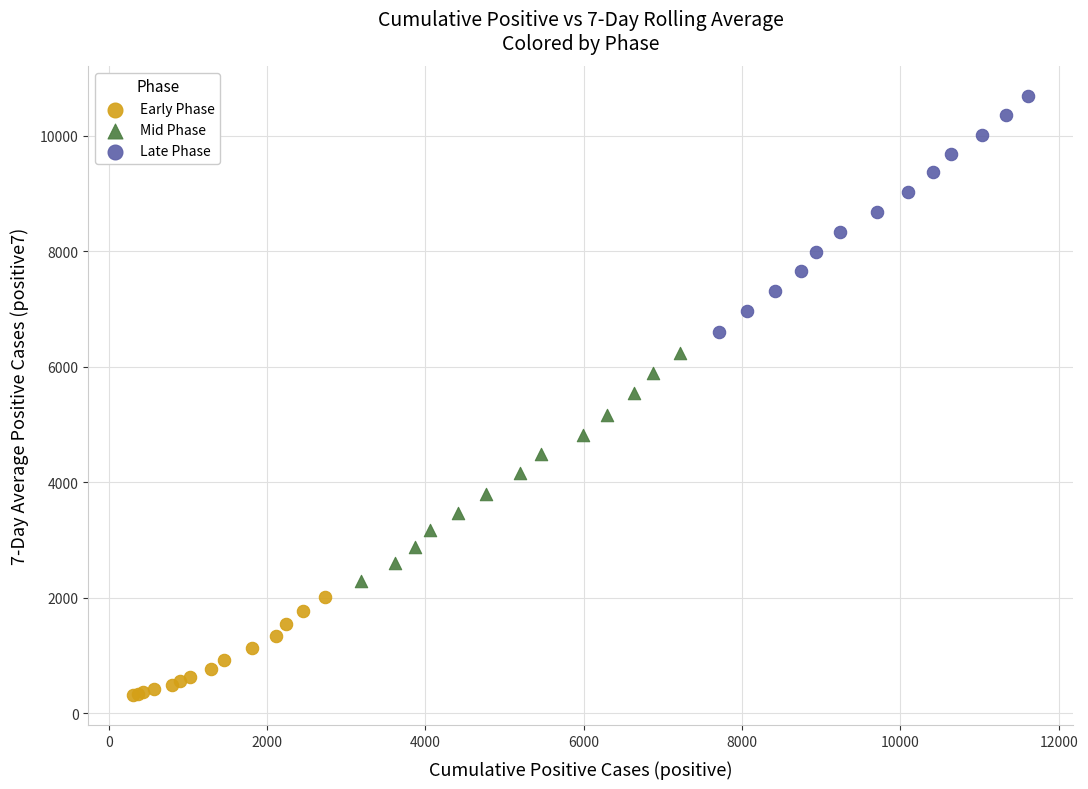

Which series contains the highest Y value?

Late Phase